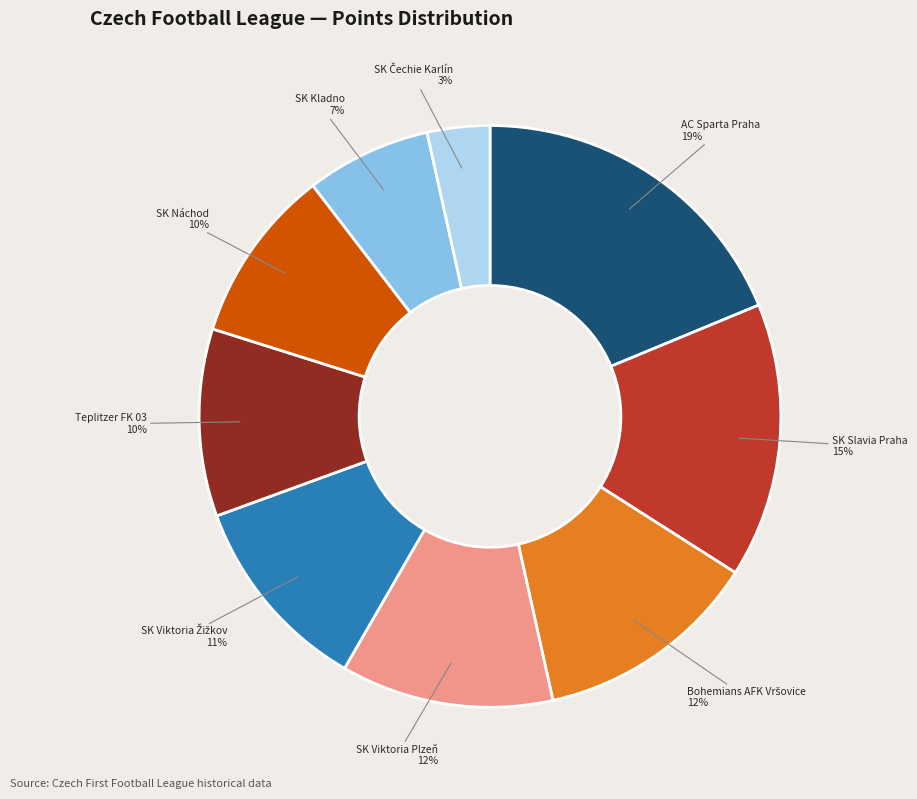

Combined, do SK Slavia Praha and SK Náchod account for over 50%?

No